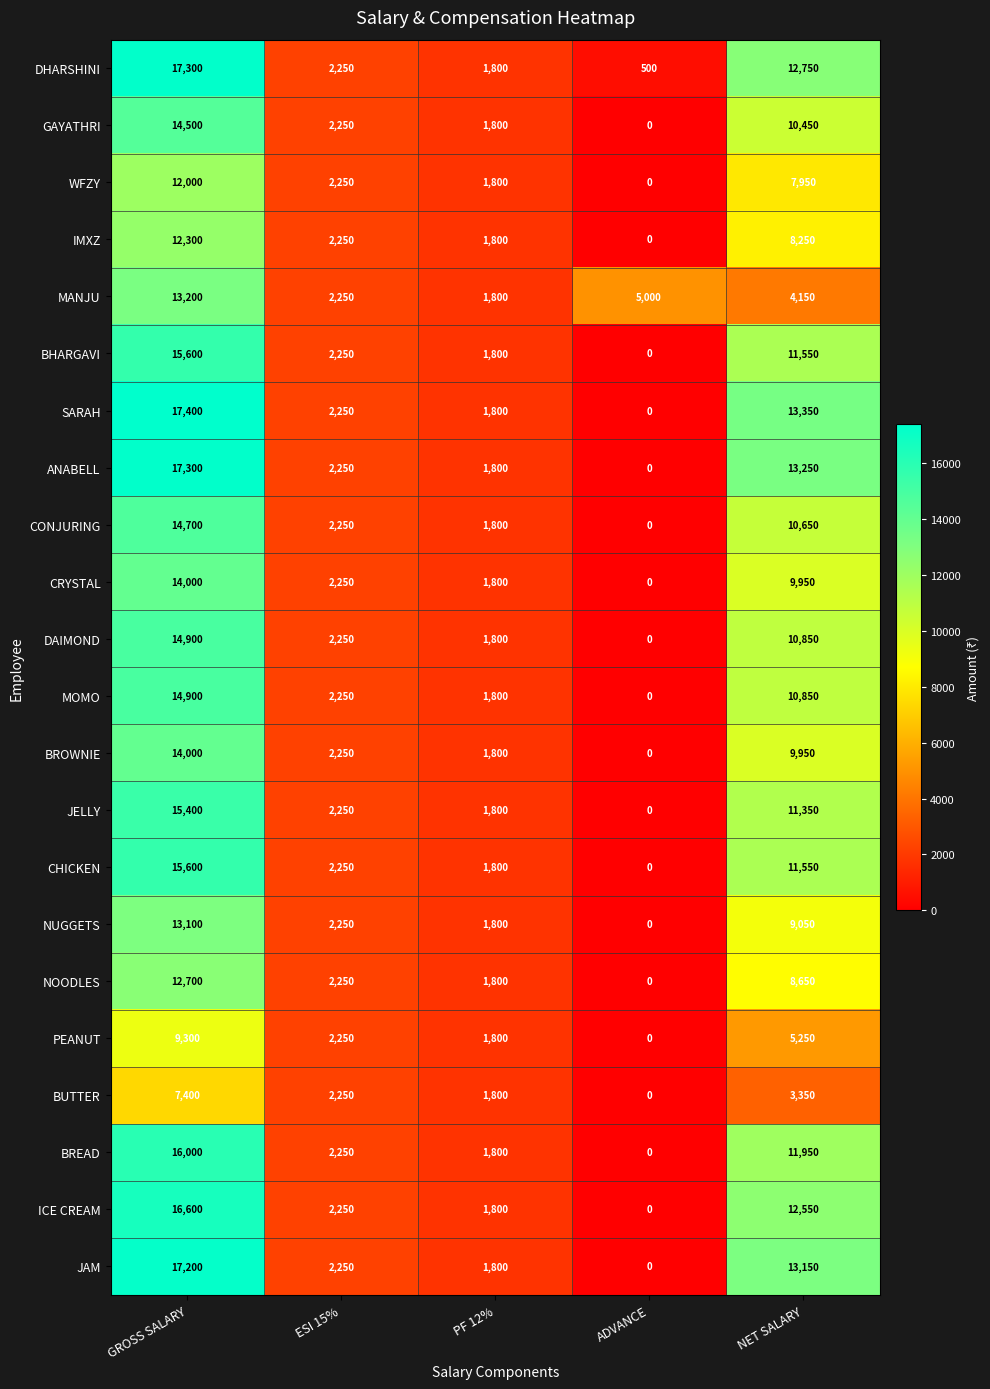

Where is SARAH nearest to the value 8700?

NET SALARY